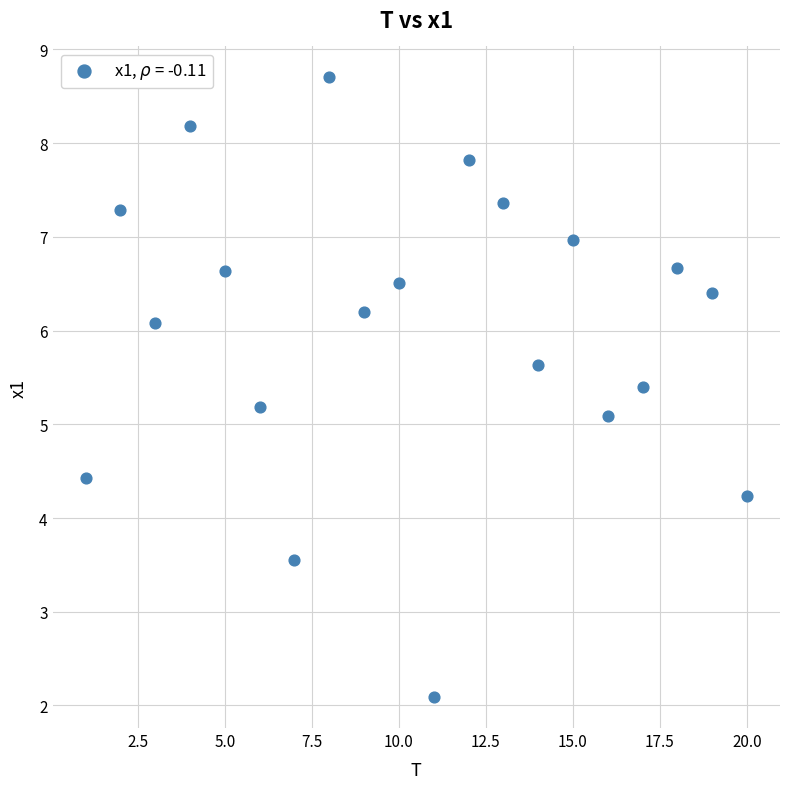

What is the range of Y values (max minus min)?

6.6